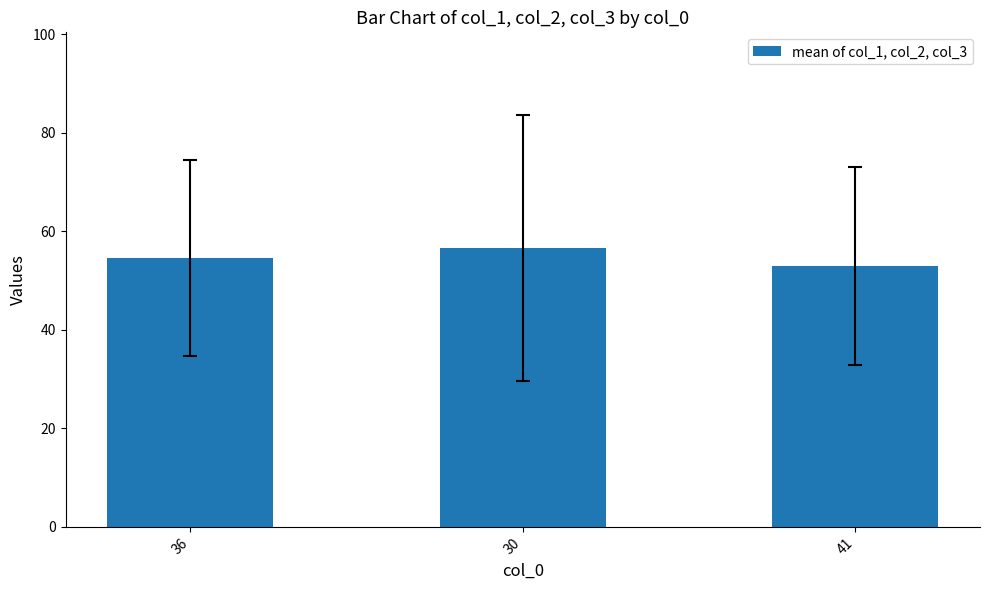

What is the greatest value displayed?

56.7